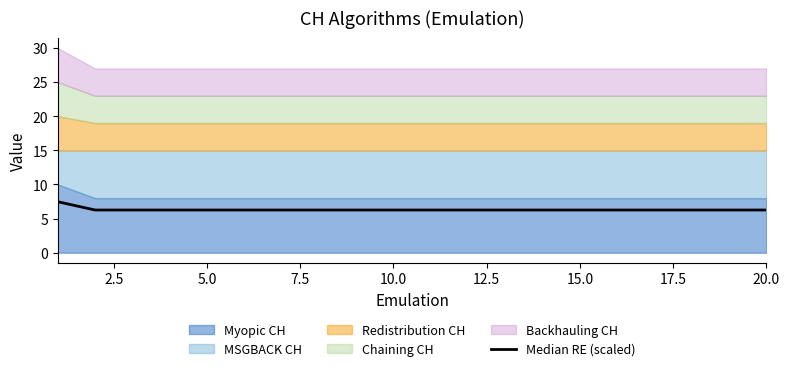

The chart shows a value of 8.8 at 18. True or false?

False